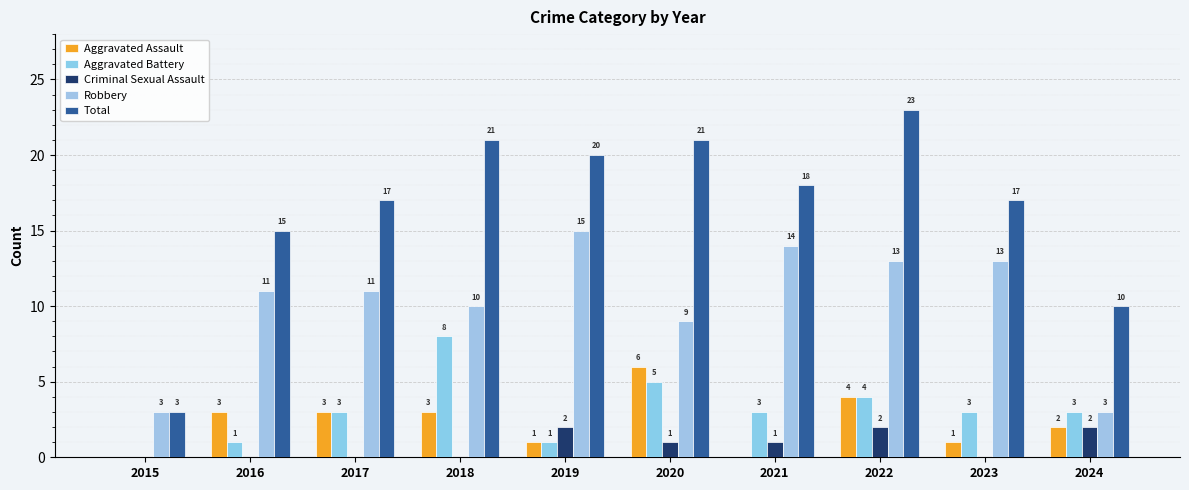

At how many categories does at least one series exceed 11?

8